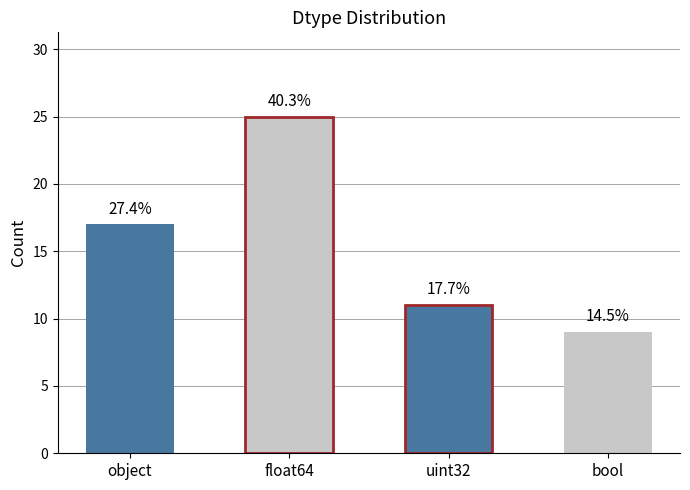

Are the bars horizontal?

No